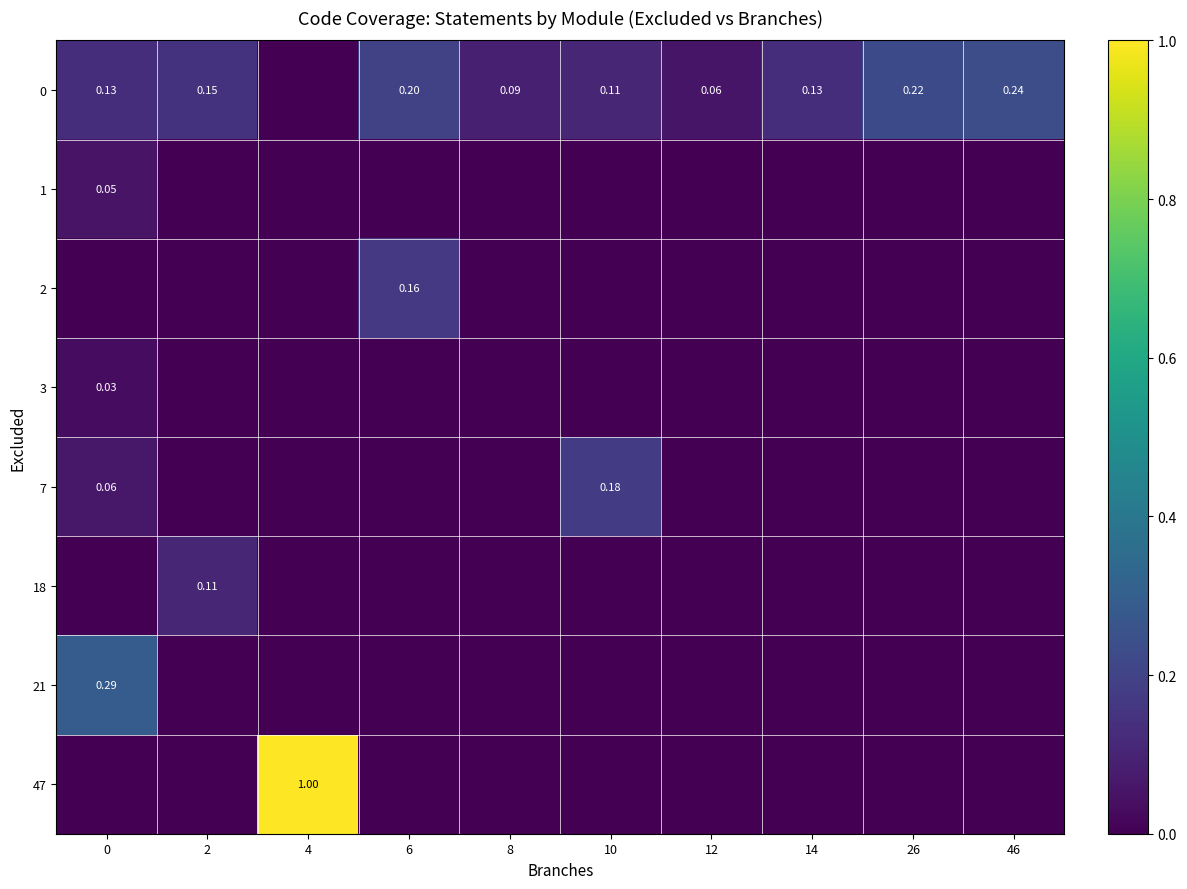

Is it true that 21 equals 0.2 at 14?

False